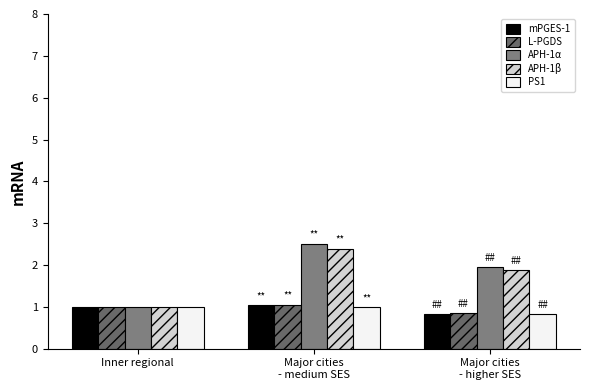

What is the minimum value shown in the chart?

0.8